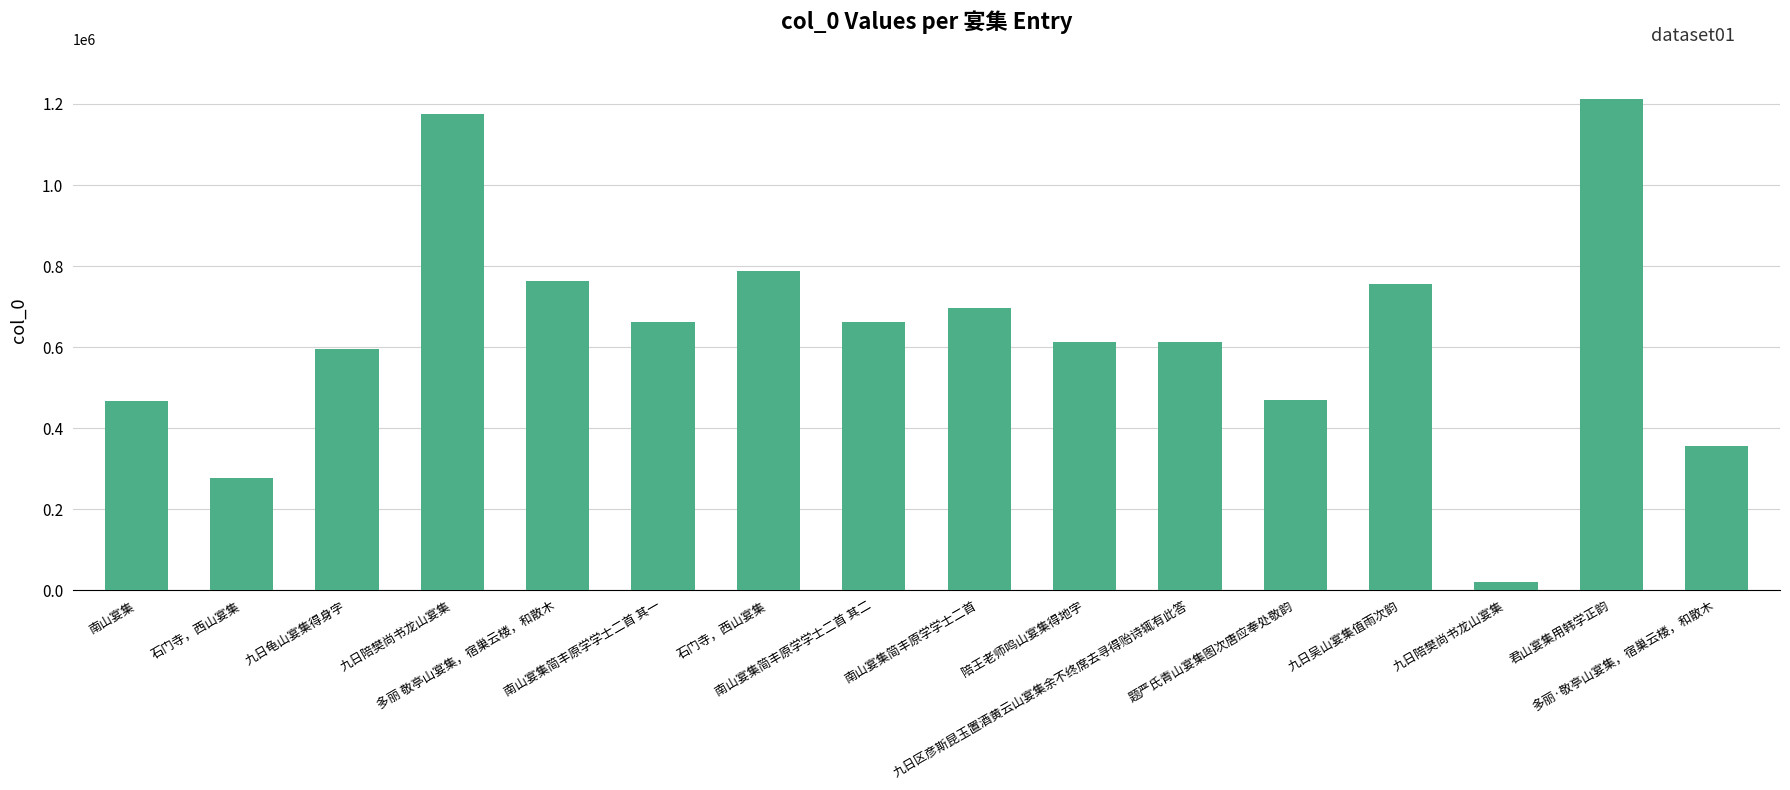

Does the chart contain stacked bars?

No